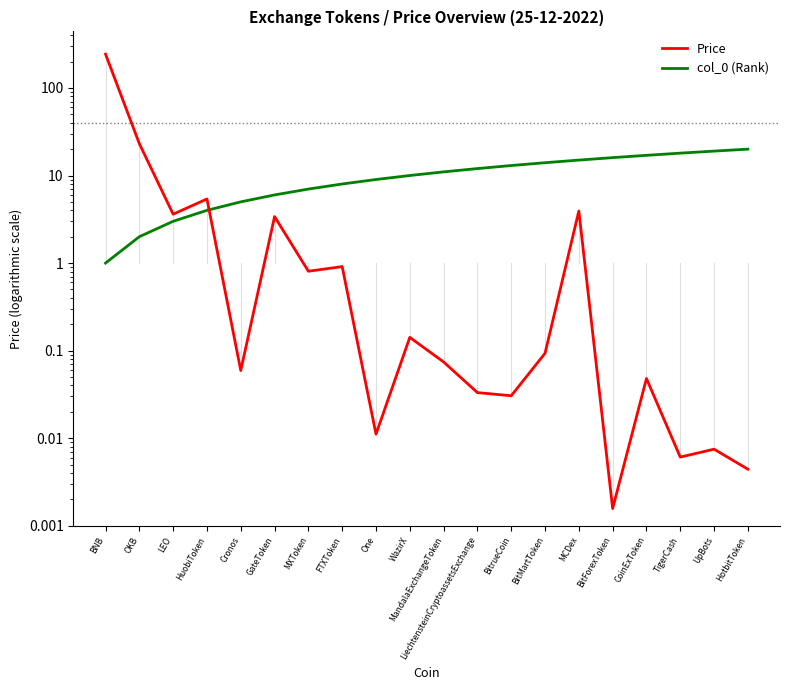

Reading left to right, extract all data points from this chart.

Price: BNB=243.4	OKB=23.1	LEO=3.6	HuobiToken=5.4	Cronos=0.1	GateToken=3.4	MXToken=0.8	FTXToken=0.9	One=0.0	WazirX=0.1	MandalaExchangeToken=0.1	LiechtensteinCryptoassetsExchange=0.0	BitrueCoin=0.0	BitMartToken=0.1	MCDex=3.9	BitForexToken=0.0	CoinExToken=0.0	TigerCash=0.0	UpBots=0.0	HotbitToken=0.0
col_0 (Rank): BNB=1.0	OKB=2.0	LEO=3.0	HuobiToken=4.0	Cronos=5.0	GateToken=6.0	MXToken=7.0	FTXToken=8.0	One=9.0	WazirX=10.0	MandalaExchangeToken=11.0	LiechtensteinCryptoassetsExchange=12.0	BitrueCoin=13.0	BitMartToken=14.0	MCDex=15.0	BitForexToken=16.0	CoinExToken=17.0	TigerCash=18.0	UpBots=19.0	HotbitToken=20.0